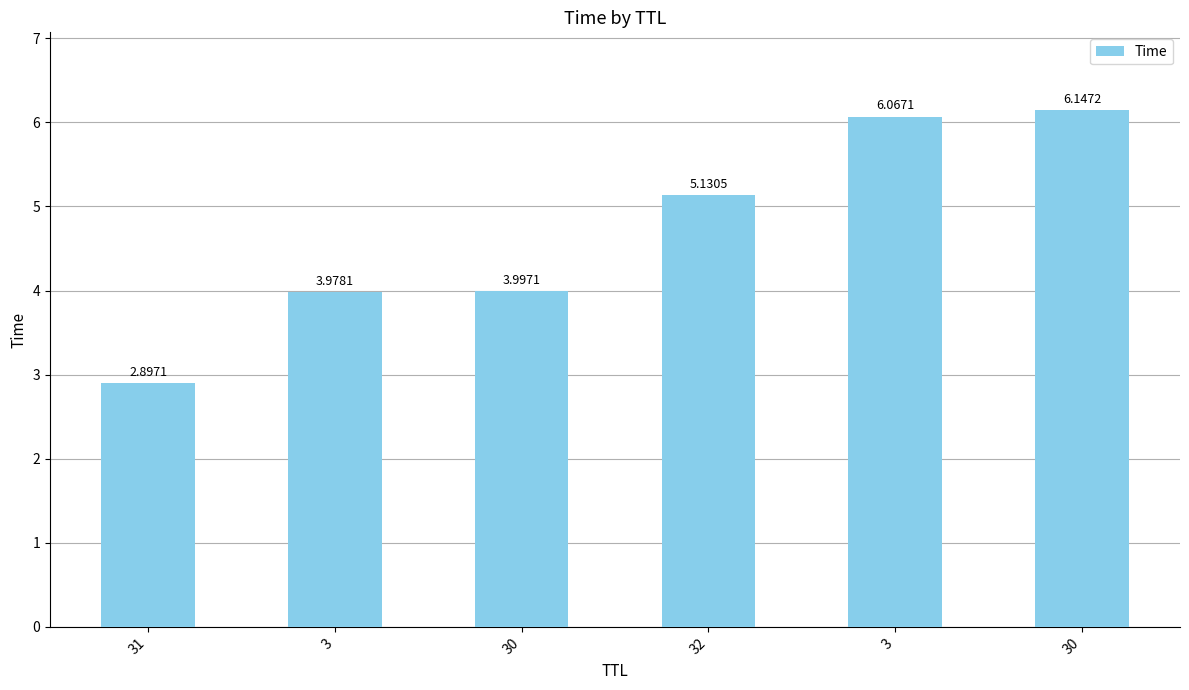

What is the average value?

4.7